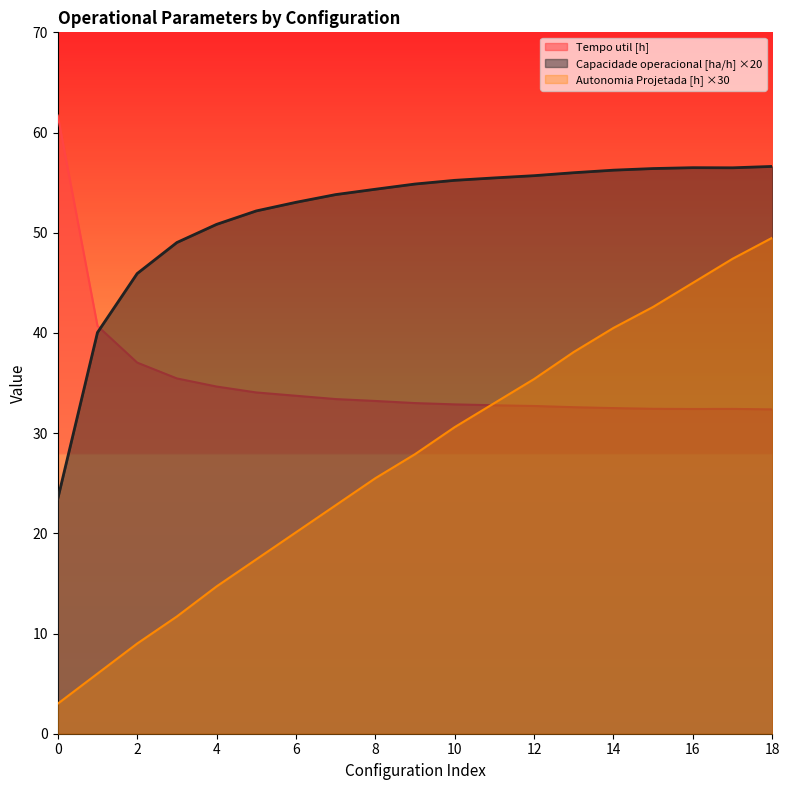

Reading left to right, list all the values displayed in this chart.

Capacidade operacional [ha/h]: 0=23.4	1=40.0	2=45.9	3=49.0	4=50.8	5=52.2	6=53.0	7=53.8	8=54.3	9=54.9	10=55.2	11=55.5	12=55.7	13=56.0	14=56.2	15=56.4	16=56.5	17=56.5	18=56.6
Autonomia Projetada [h]: 0=3.0	1=6.0	2=9.0	3=11.7	4=14.7	5=17.4	6=20.1	7=22.8	8=25.5	9=27.9	10=30.6	11=33.0	12=35.4	13=38.1	14=40.5	15=42.6	16=45.0	17=47.4	18=49.5
Tempo util [h]: 0=61.7	1=40.7	2=37.0	3=35.5	4=34.6	5=34.1	6=33.7	7=33.4	8=33.2	9=33.0	10=32.9	11=32.8	12=32.7	13=32.6	14=32.5	15=32.4	16=32.4	17=32.4	18=32.4